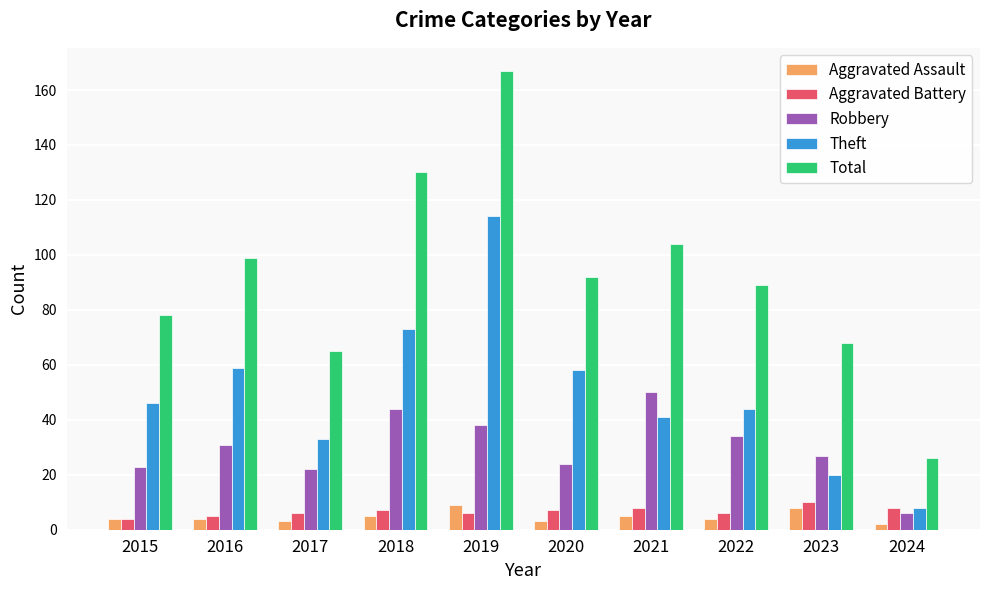

Which series has the largest total across all categories?

Total